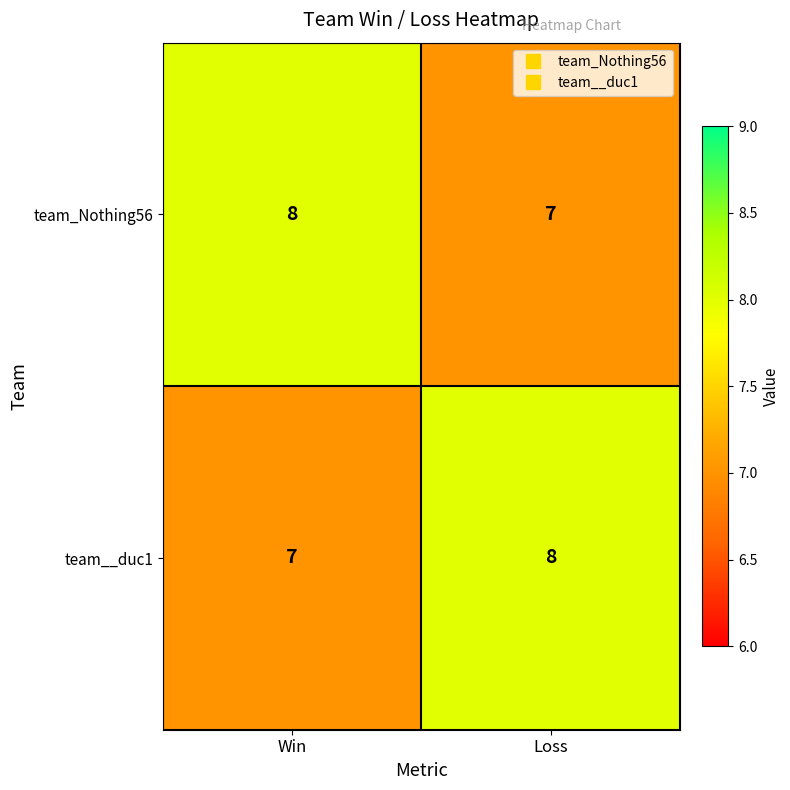

The value of team_Nothing56 at Win is 5. True or false?

False